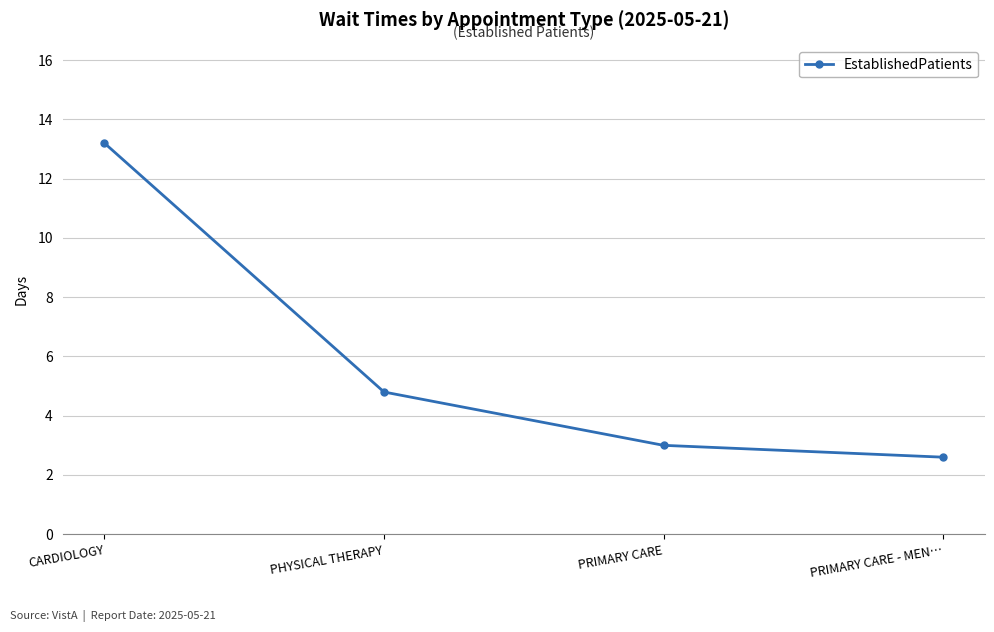

How many lines are shown in the chart?

1